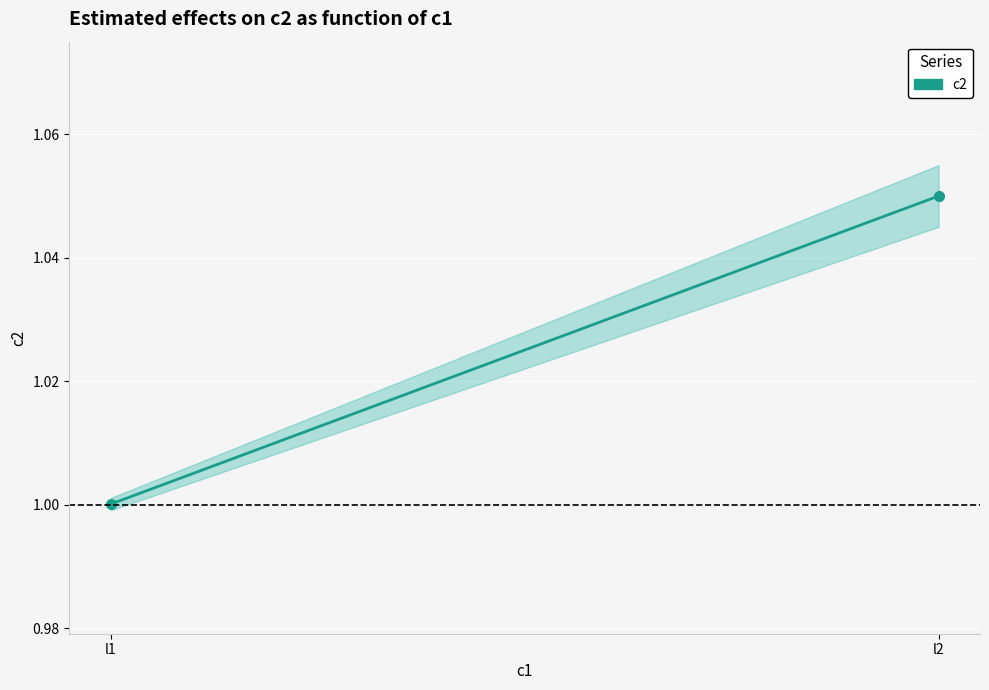

Reading left to right, extract all data points from this chart.

1.0	1.1